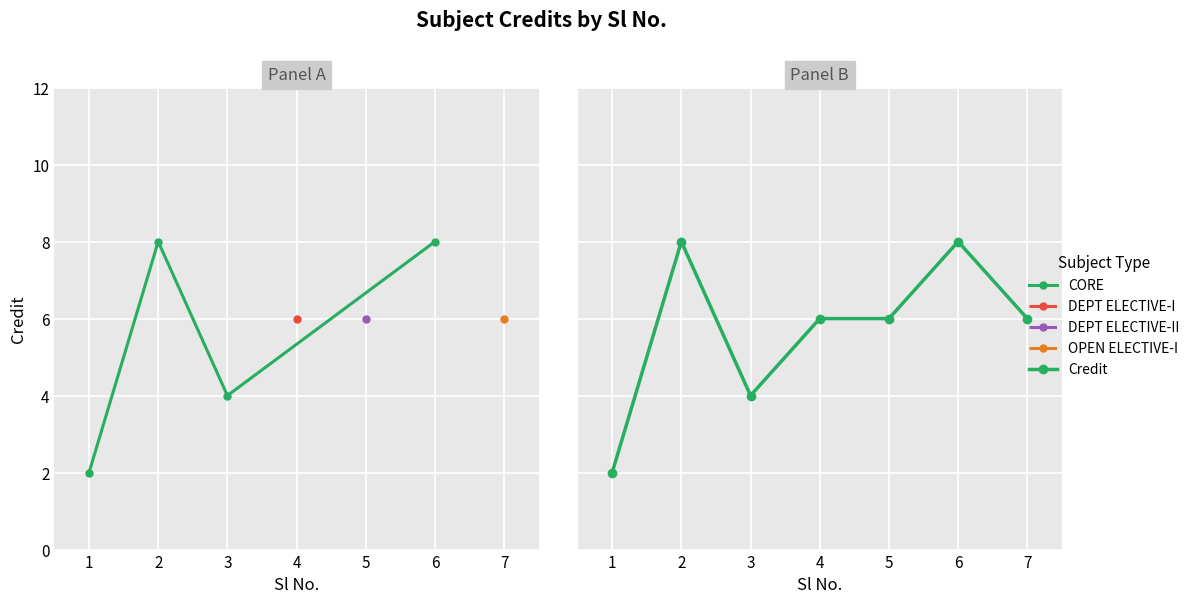

What is the difference between the maximum and minimum values?

6